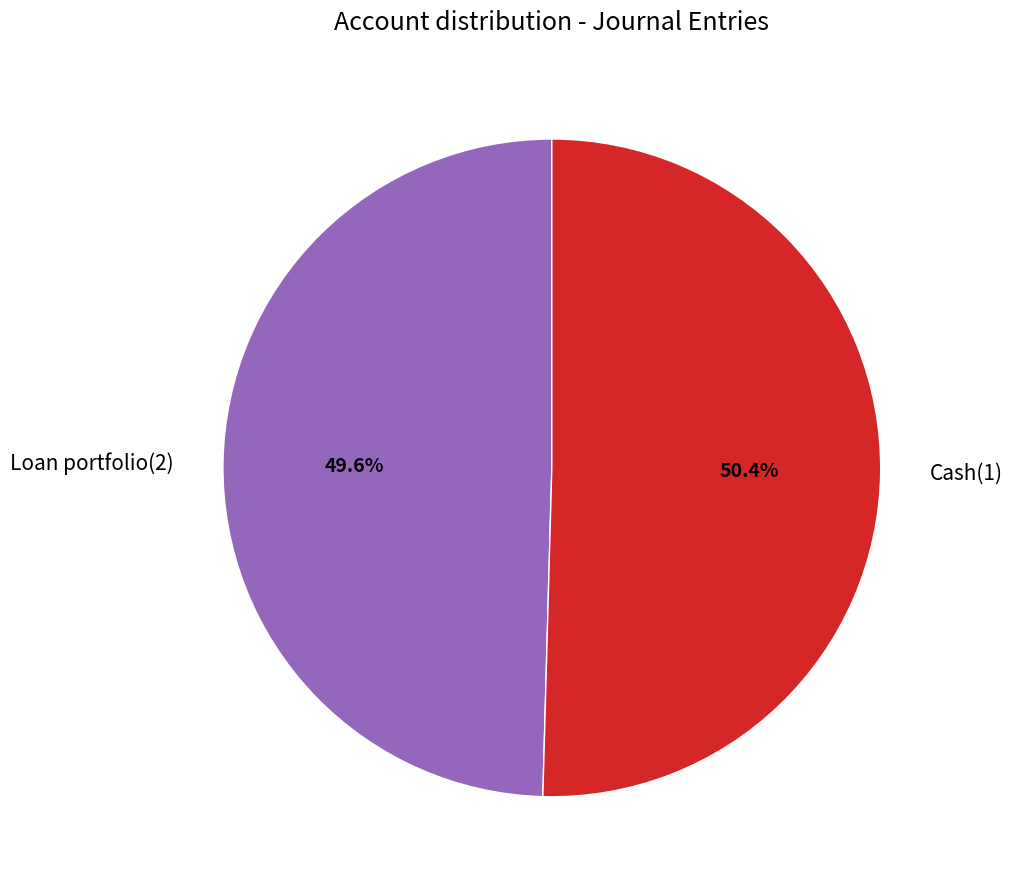

What is the total percentage of Loan portfolio(2) and Cash(1)?

100.0%